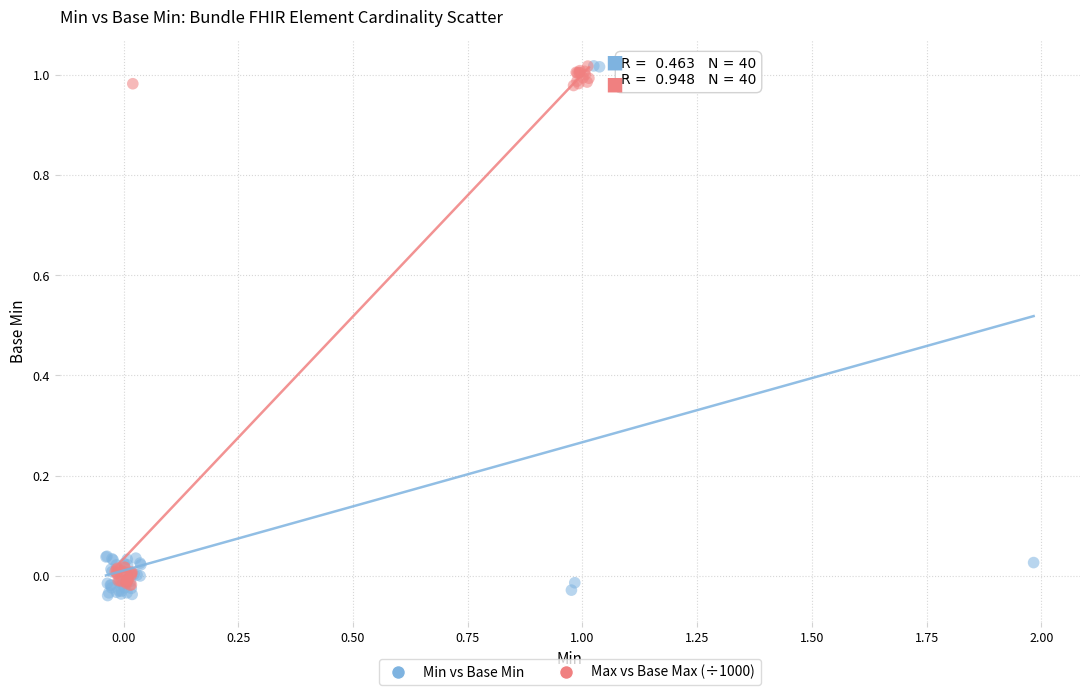

What are all the series names shown in the legend?

Min vs Base Min, Max vs Base Max (÷1000)